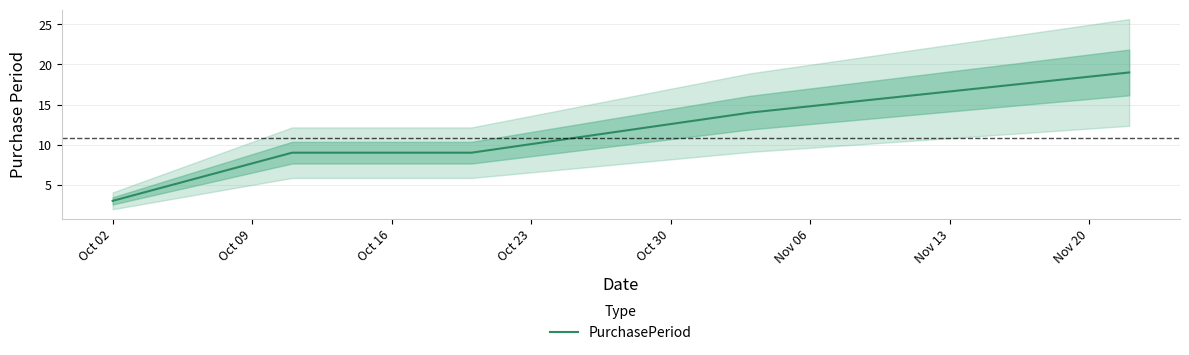

What is the smallest value displayed?

3